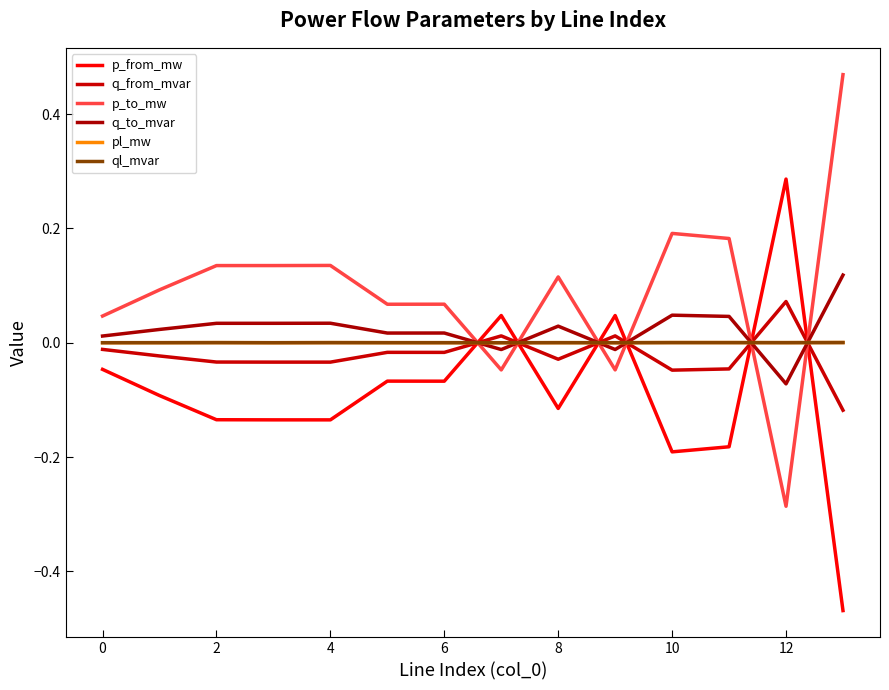

Which label corresponds to the smallest value in the chart?

13